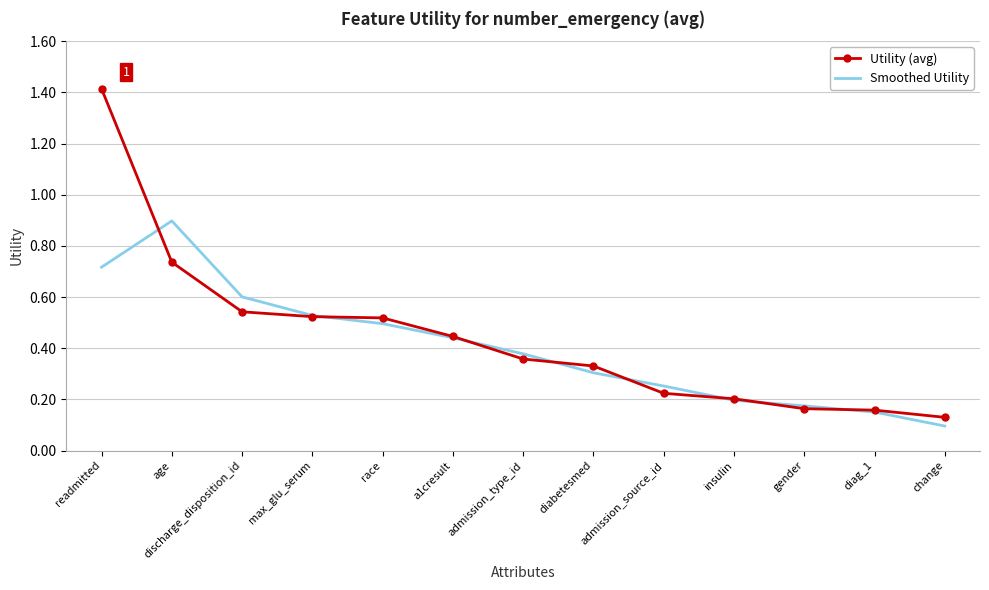

Which series changed the most between readmitted and discharge_disposition_id?

Utility (avg)